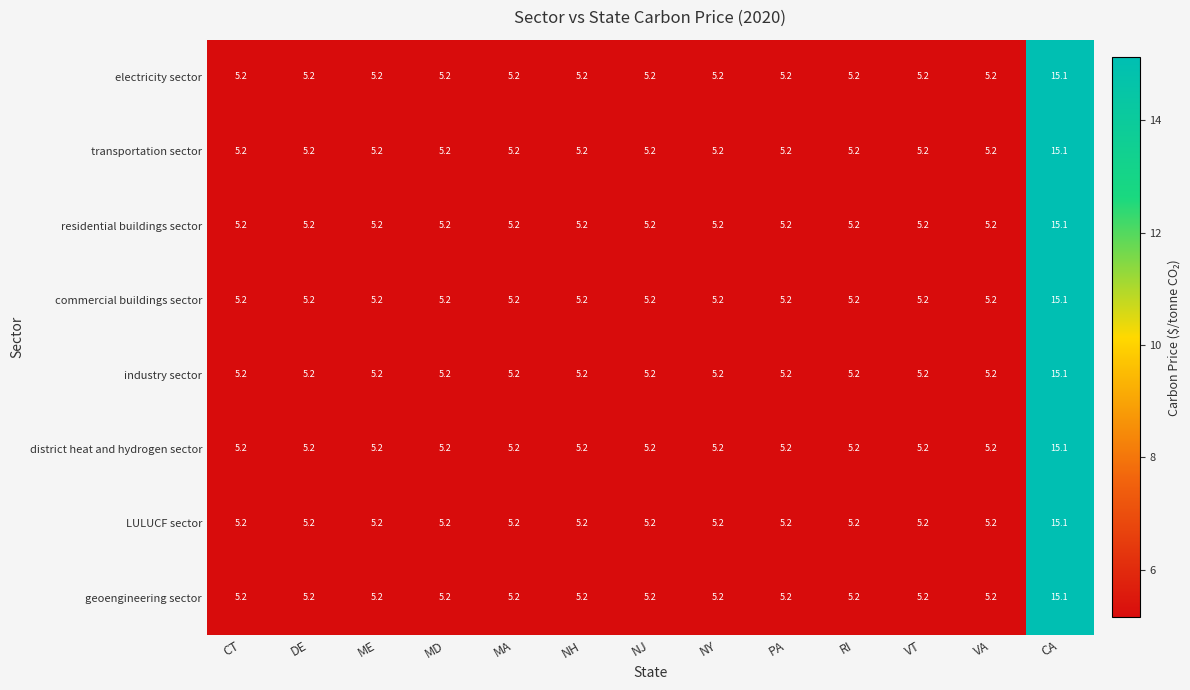

What is the sum of all commercial buildings sector values?

77.5